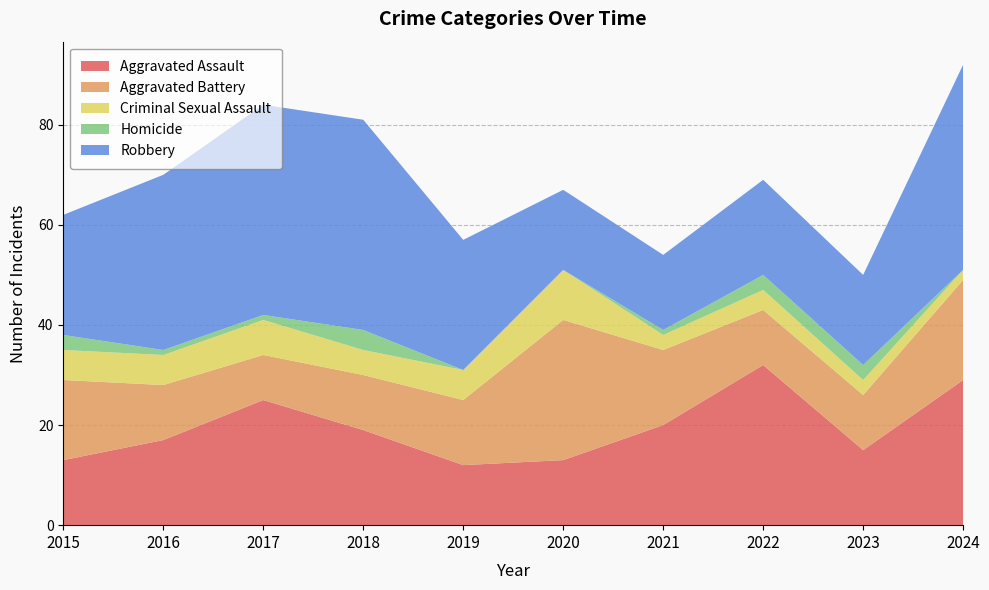

Reading left to right, transcribe all the data shown in this chart.

Aggravated Assault: 2015=13	2016=17	2017=25	2018=19	2019=12	2020=13	2021=20	2022=32	2023=15	2024=29
Aggravated Battery: 2015=16	2016=11	2017=9	2018=11	2019=13	2020=28	2021=15	2022=11	2023=11	2024=20
Criminal Sexual Assault: 2015=6	2016=6	2017=7	2018=5	2019=6	2020=10	2021=3	2022=4	2023=3	2024=2
Homicide: 2015=3	2016=1	2017=1	2018=4	2019=0	2020=0	2021=1	2022=3	2023=3	2024=0
Robbery: 2015=24	2016=35	2017=42	2018=42	2019=26	2020=16	2021=15	2022=19	2023=18	2024=41